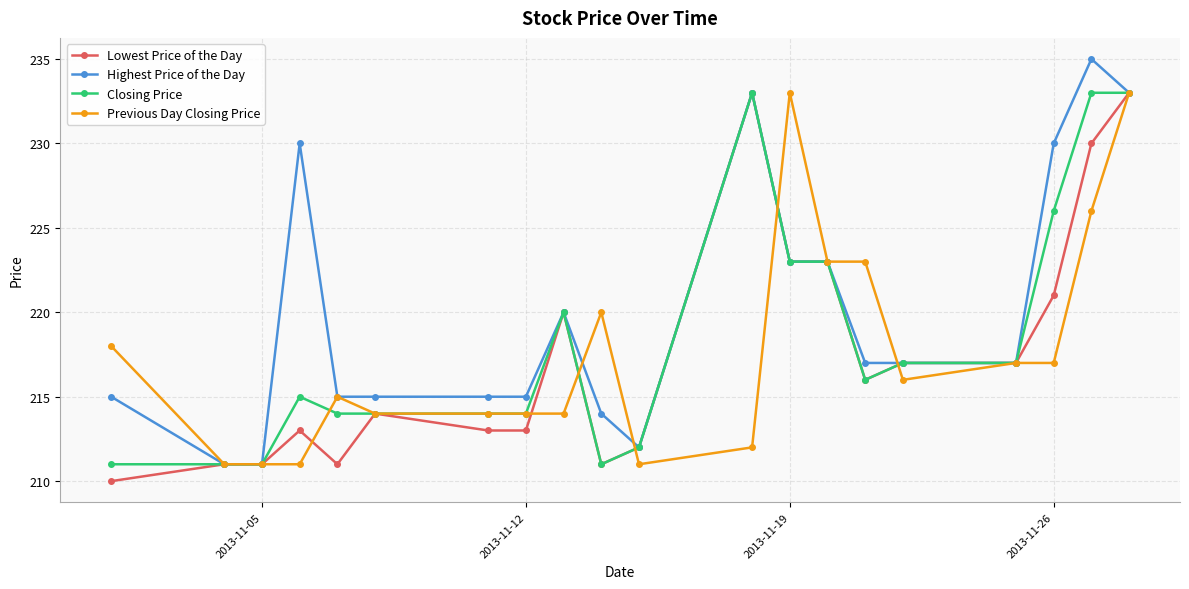

Count the number of data series in this chart.

4